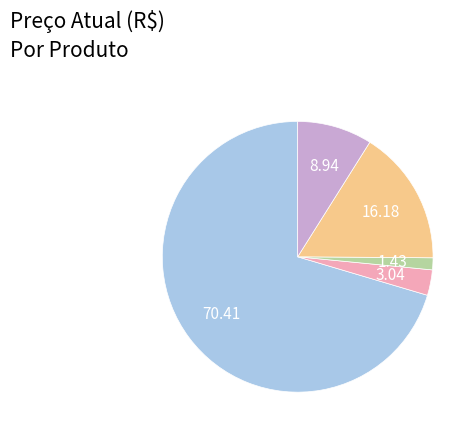

Does any single category account for the majority?

Yes